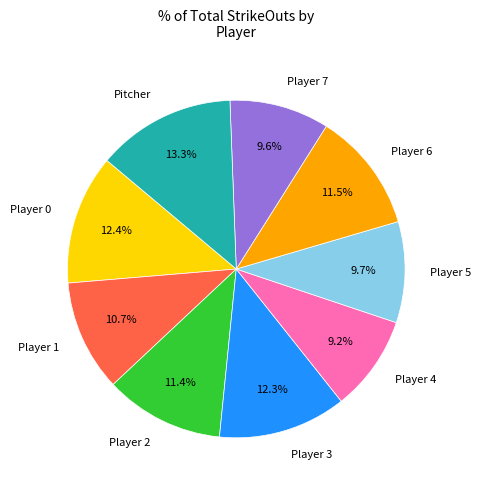

Which category has the biggest portion of the pie?

Pitcher